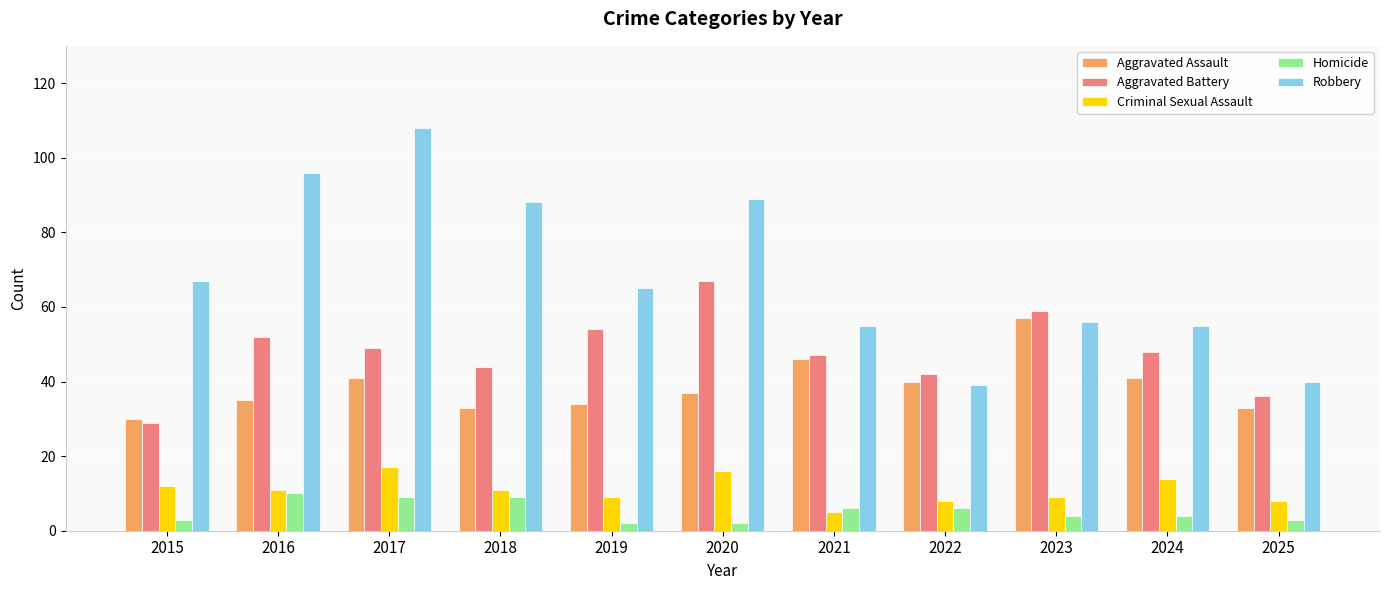

True or false: Aggravated Battery has a value of 48 at 2024.

True